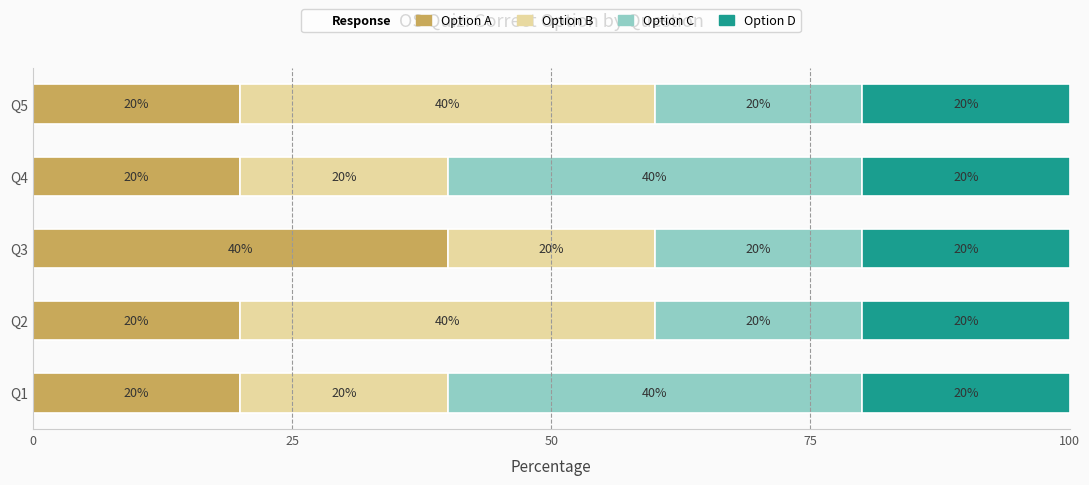

What is the minimum value for Option A?

20